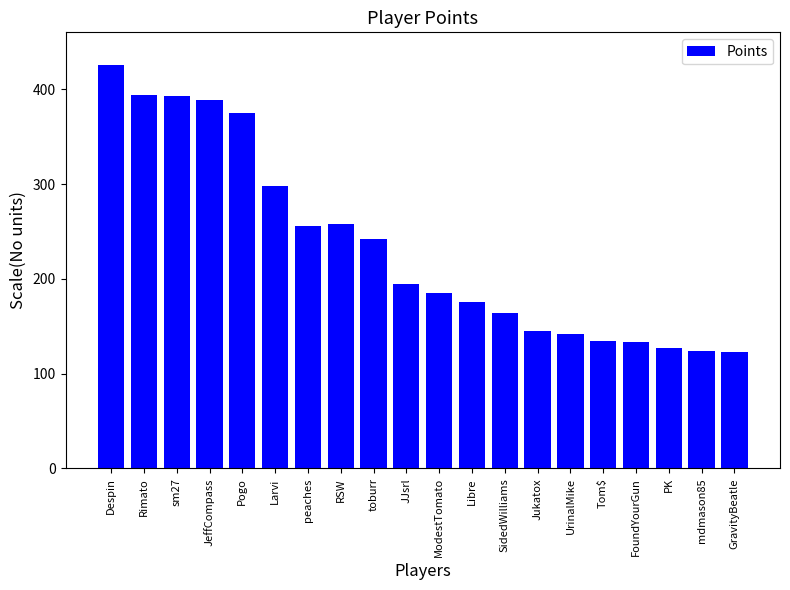

What is the value of the 17th bar from the left?

133